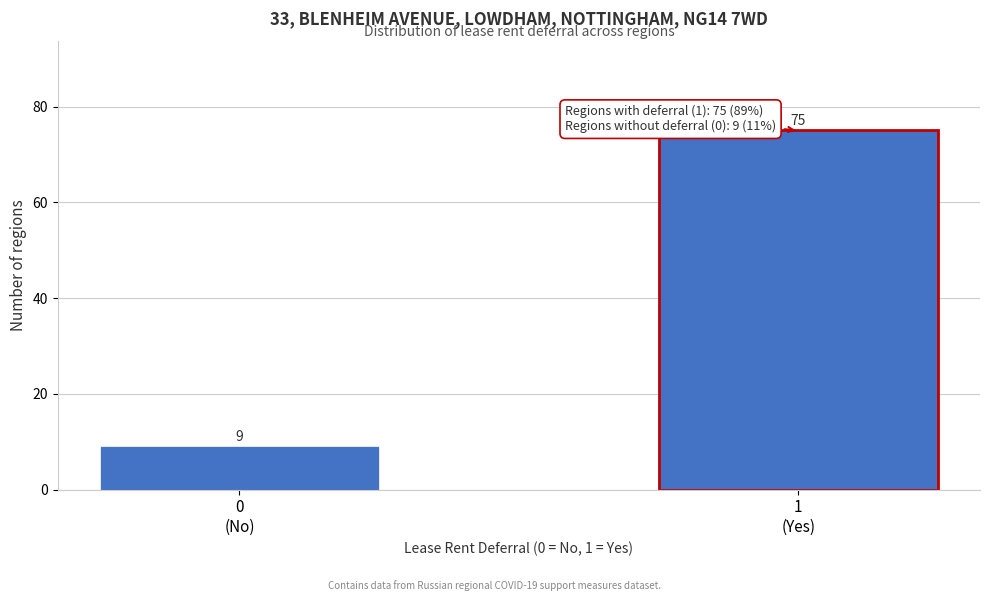

Reading left to right, what are all the values shown in this chart?

9	75